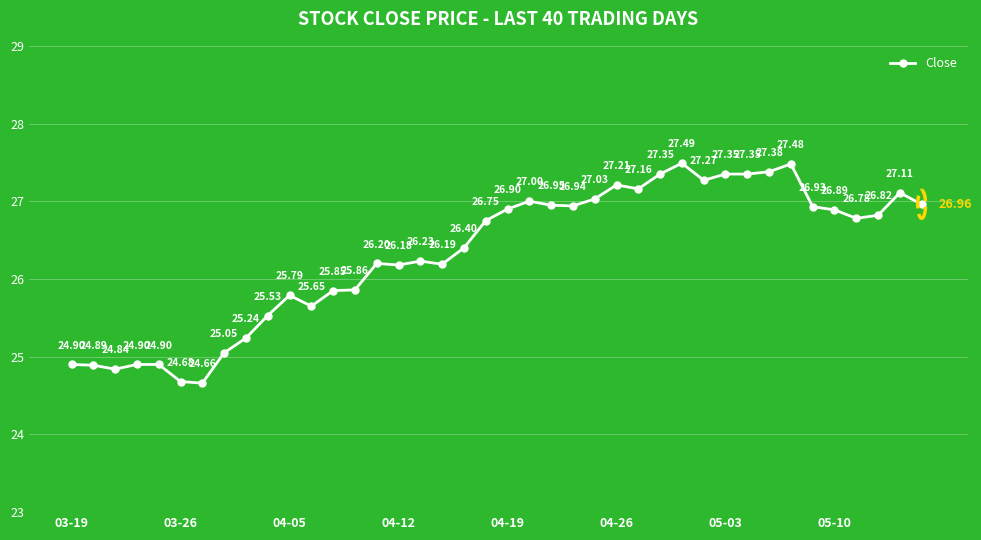

What is the average value?

26.3